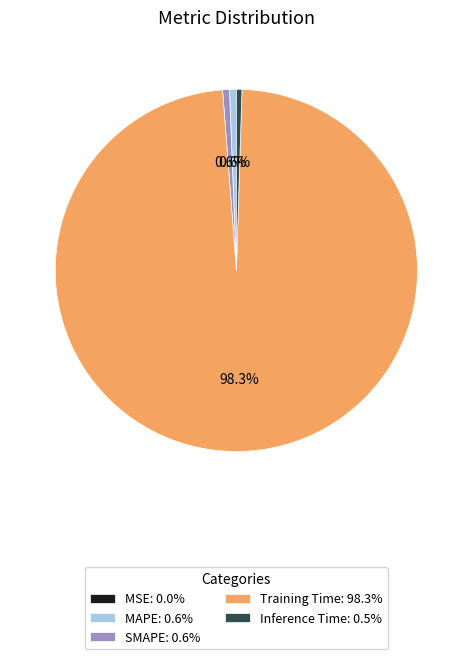

Which category accounts for the majority?

Training Time